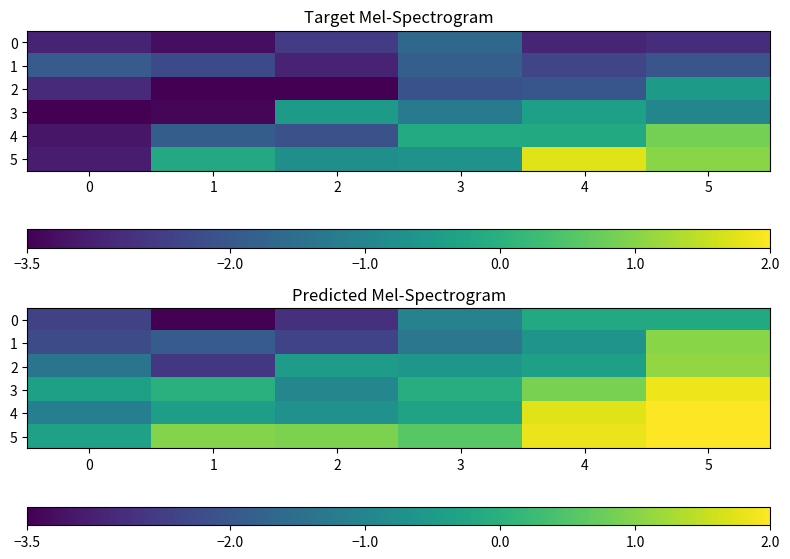

Is the value of 1 at 5 greater than the value of 4 at 3?

Yes